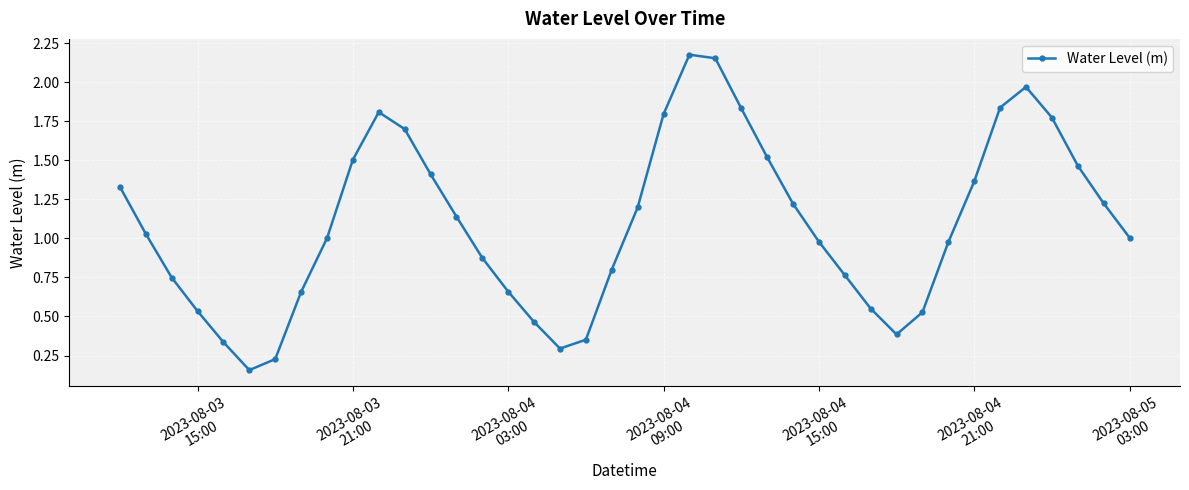

How many interior local peaks (higher than both neighbors) does the data have?

3